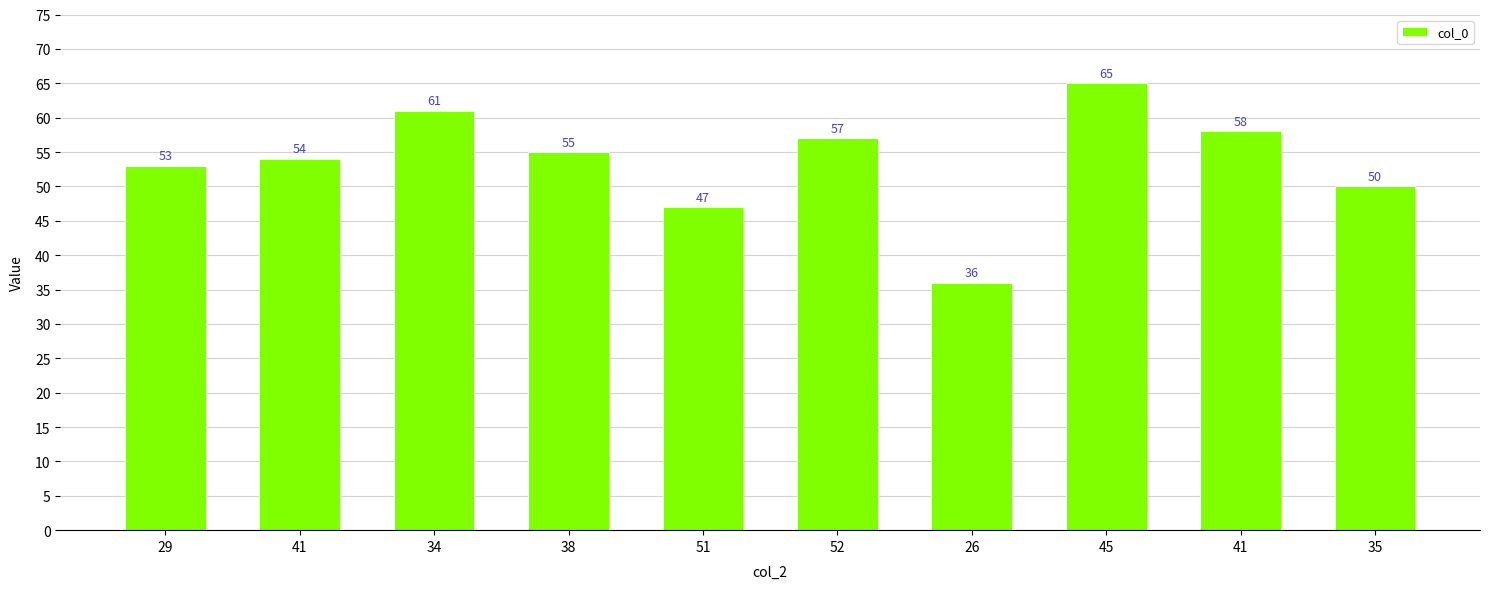

List the labels in order of value, largest first.

45, 34, 41, 52, 38, 41, 29, 35, 51, 26